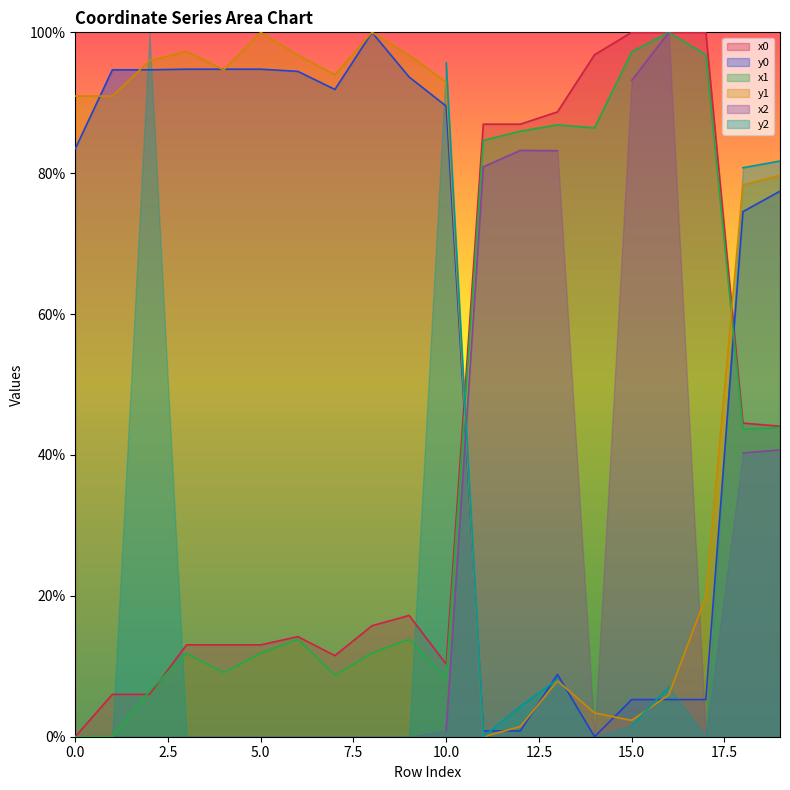

At which category does y1 reach its first local peak?

3